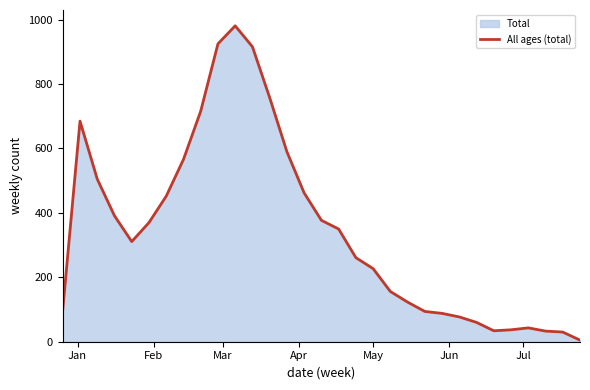

What is the maximum value shown in the chart?

981